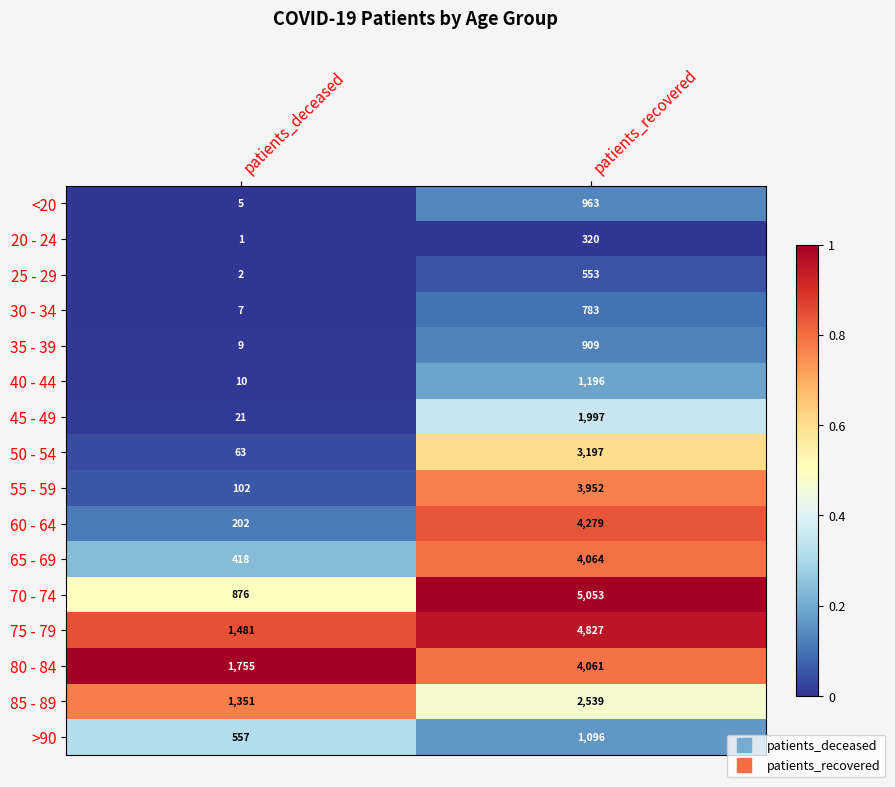

What is the difference between the highest and lowest values at patients_recovered?

4733